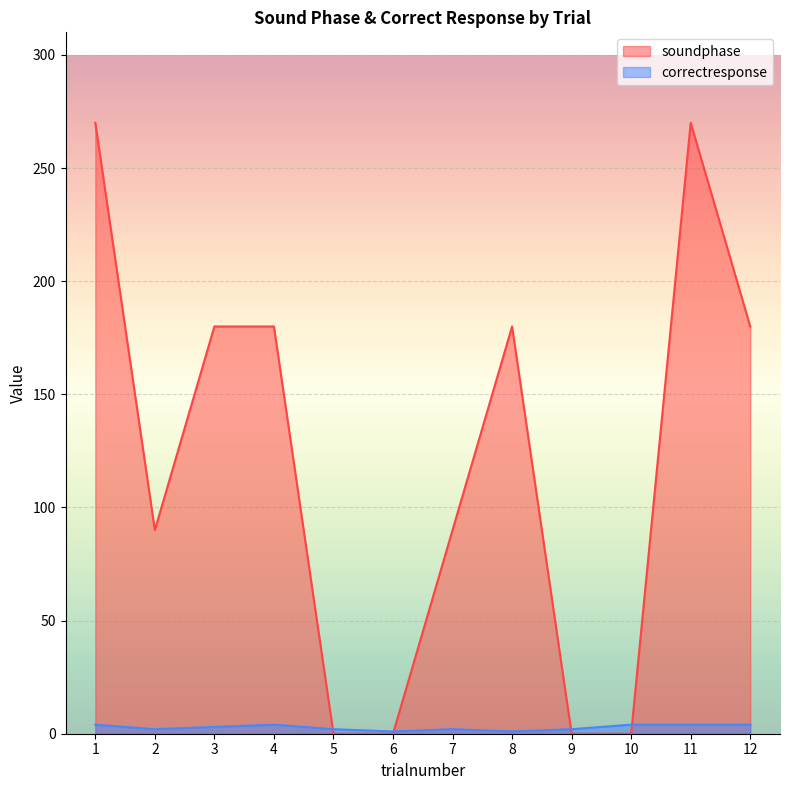

What is the maximum value shown in the chart?

270